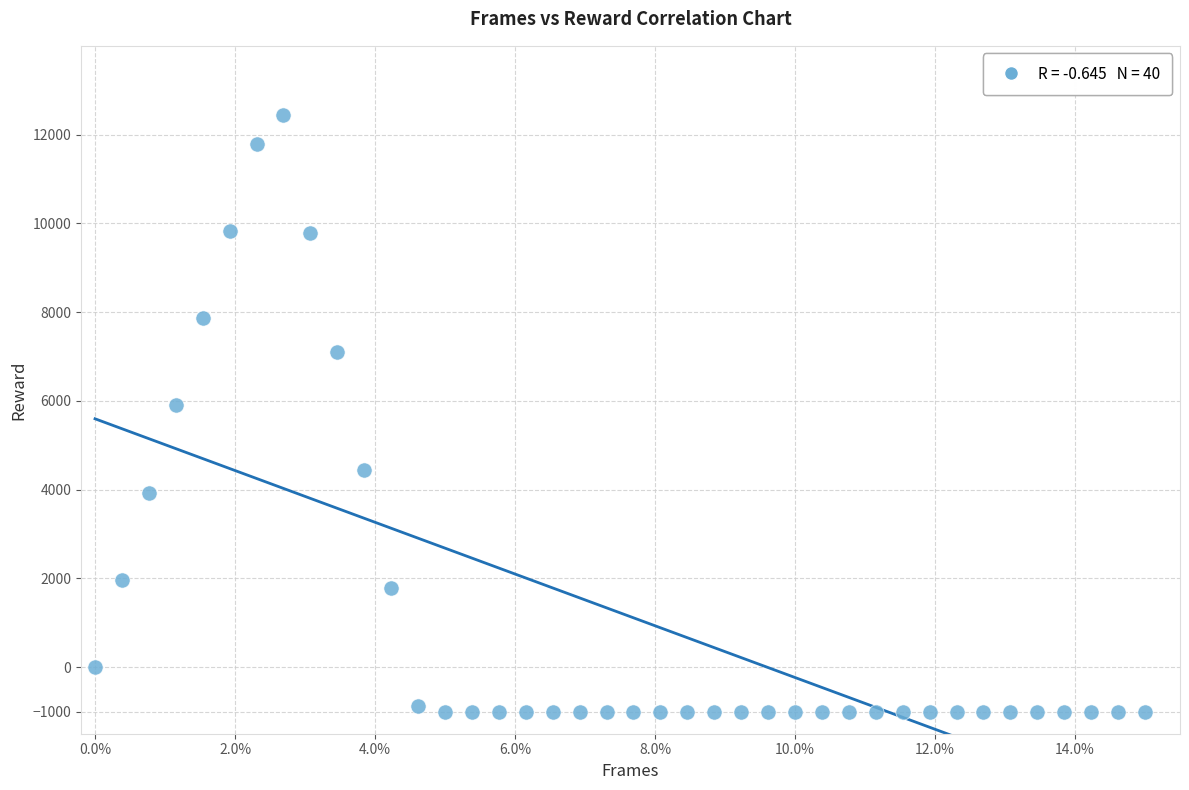

What Y value in the scatter plot is closest to 5718?

5898.3